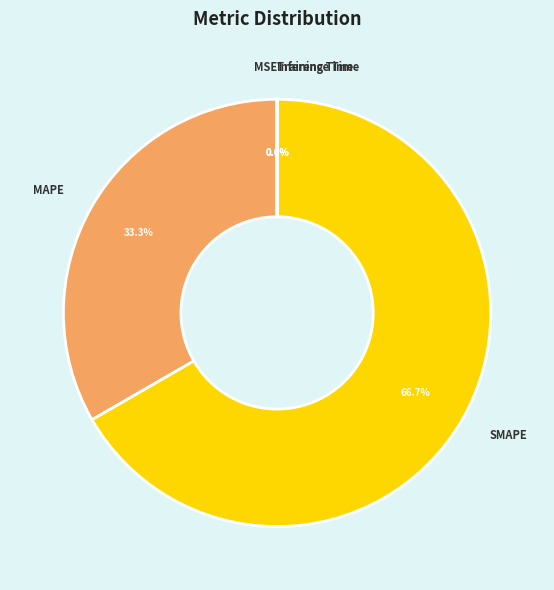

To the nearest percent, what is the average slice percentage?

20%